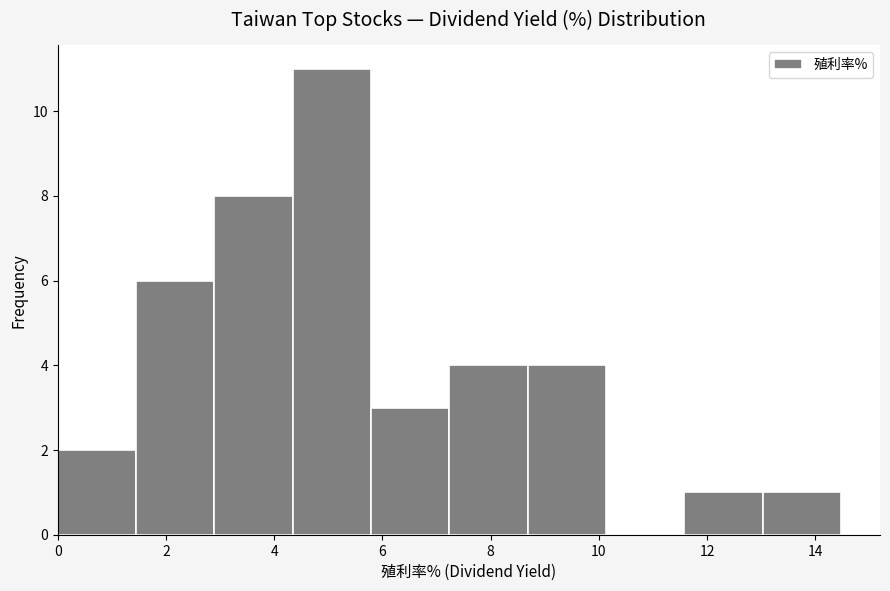

What is the height of the bar covering 13.0 to 14.4 on the x-axis? Neither the bar edges nor the heights are printed on the chart, so give them approximately, as read against the axes.

1